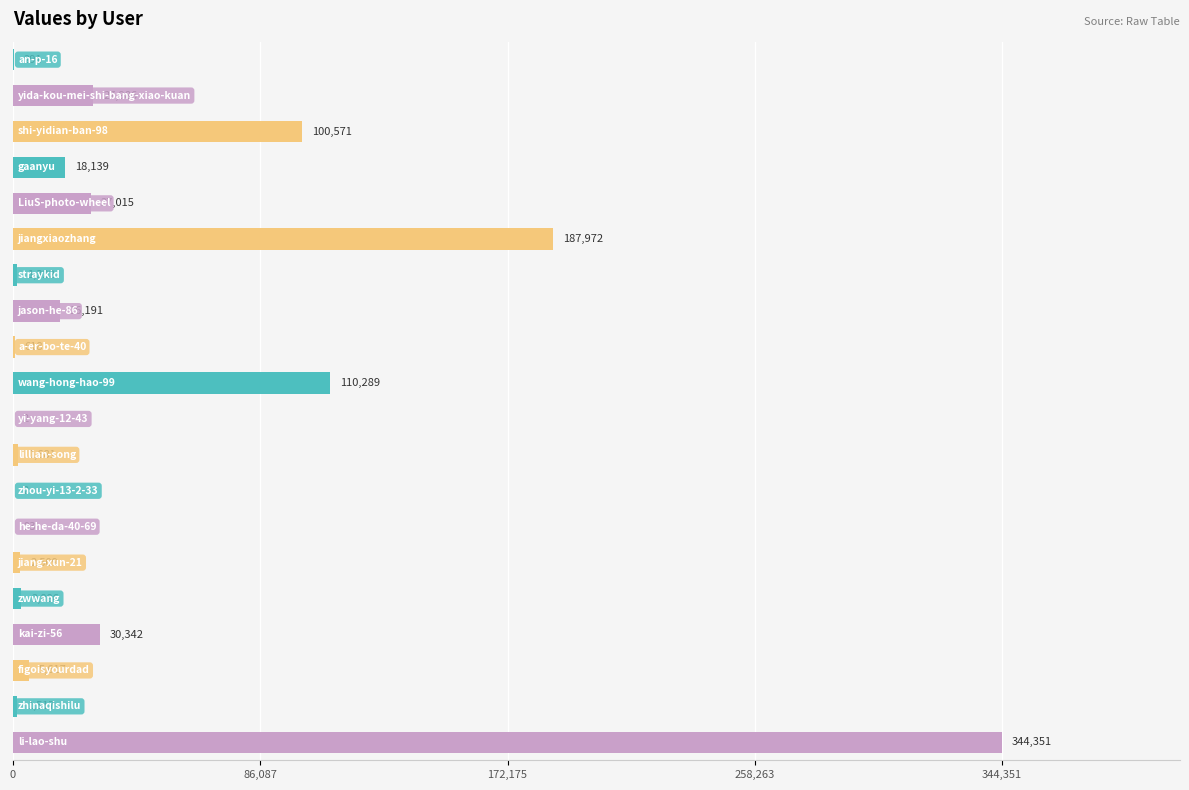

What is the sum of all values?

879394